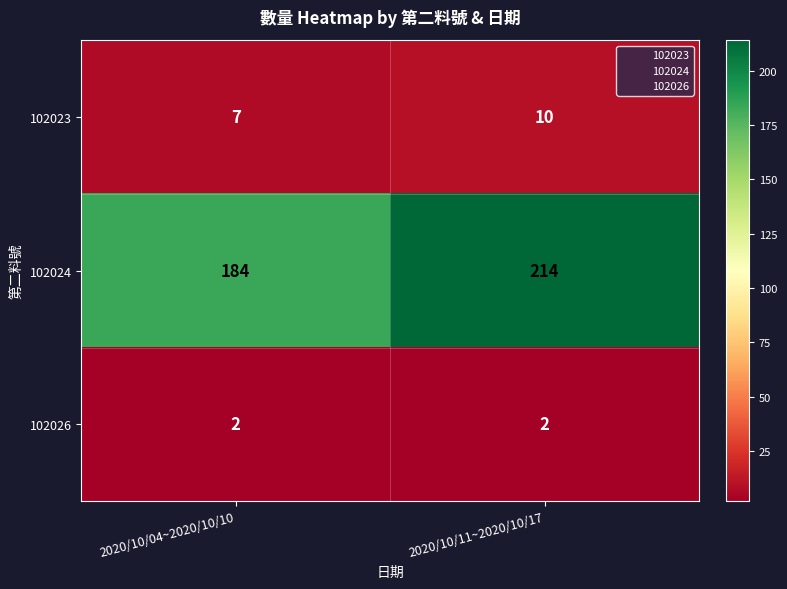

How many data points does each series have?

2